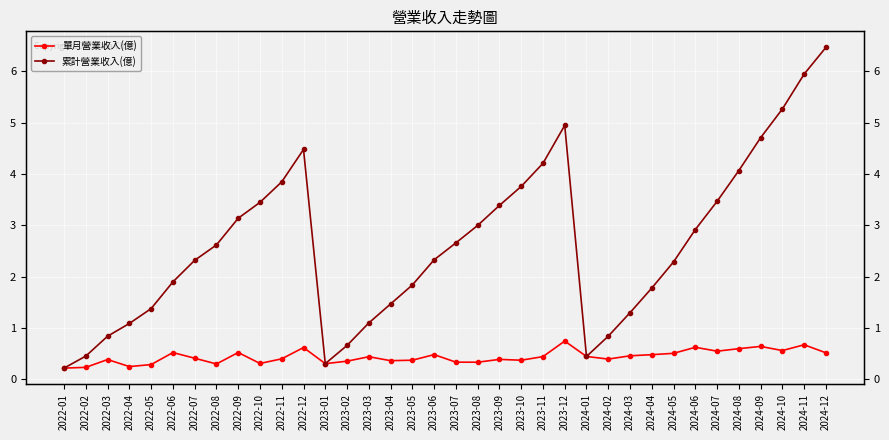

Count the 單月營業收入(億) values in the range 0 to 1.

36